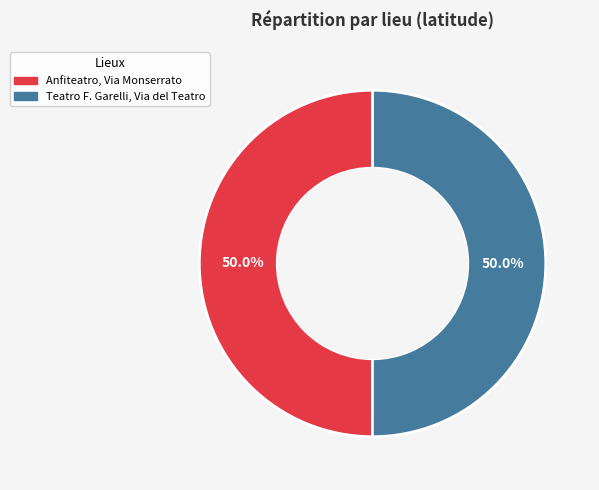

The Anfiteatro, Via Monserrato slice represents 44% of the pie. True or false?

False